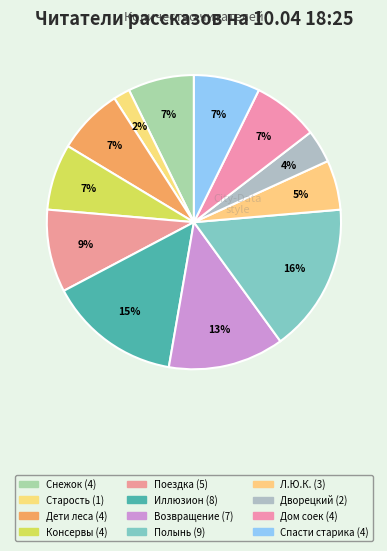

How many segments does this pie chart have?

12